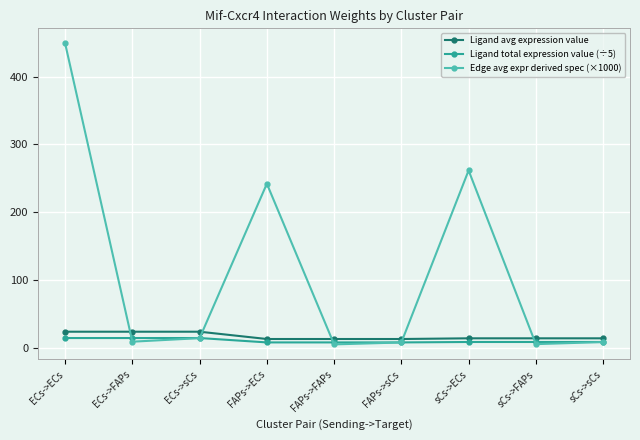

Is this an area chart (filled region under the line)?

No